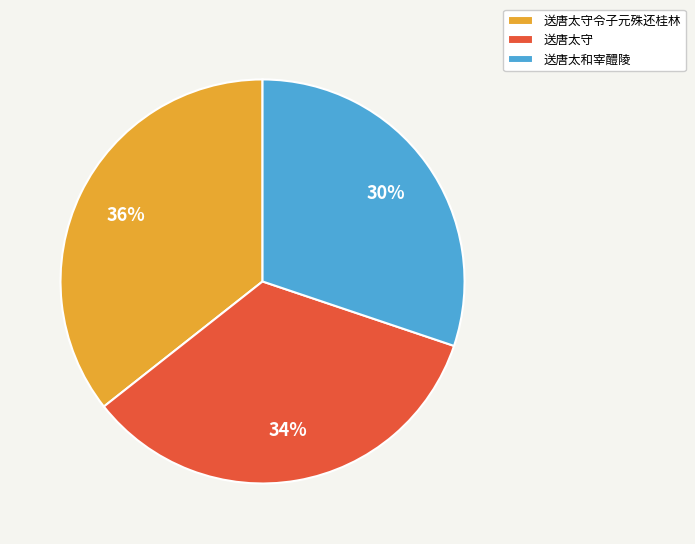

Which category has the smallest portion of the pie?

送唐太和宰醴陵